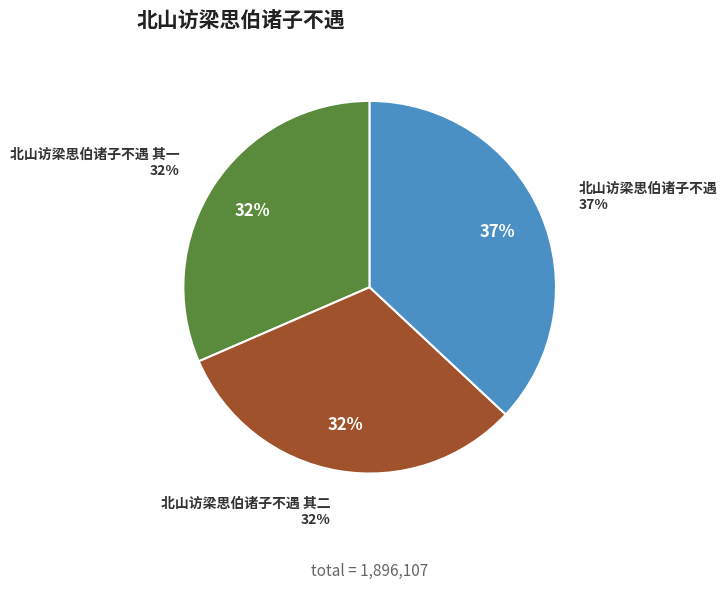

To the nearest percent, what is the difference between the largest and smallest slice percentages?

5%